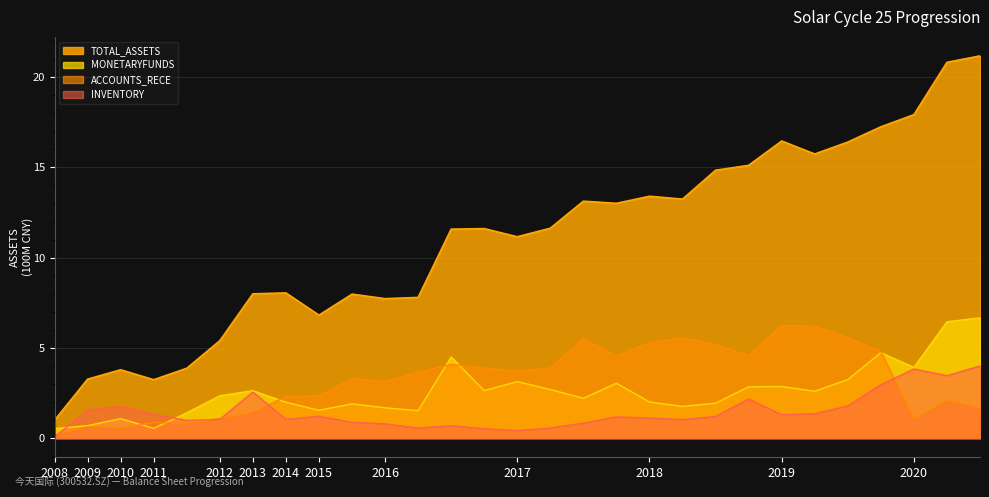

What is the sum of all TOTAL_ASSETS values?

321.4